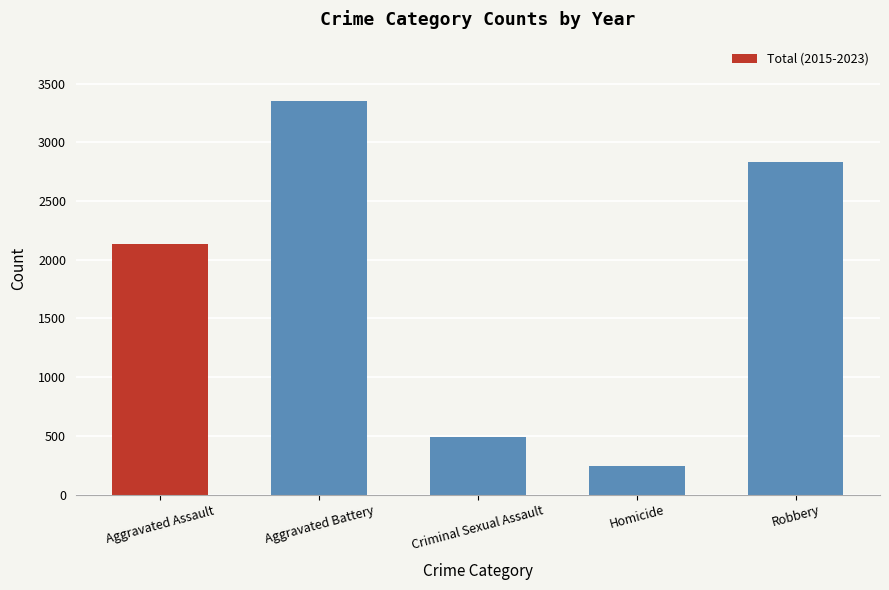

Where is the data nearest to the value 1800?

Aggravated Assault